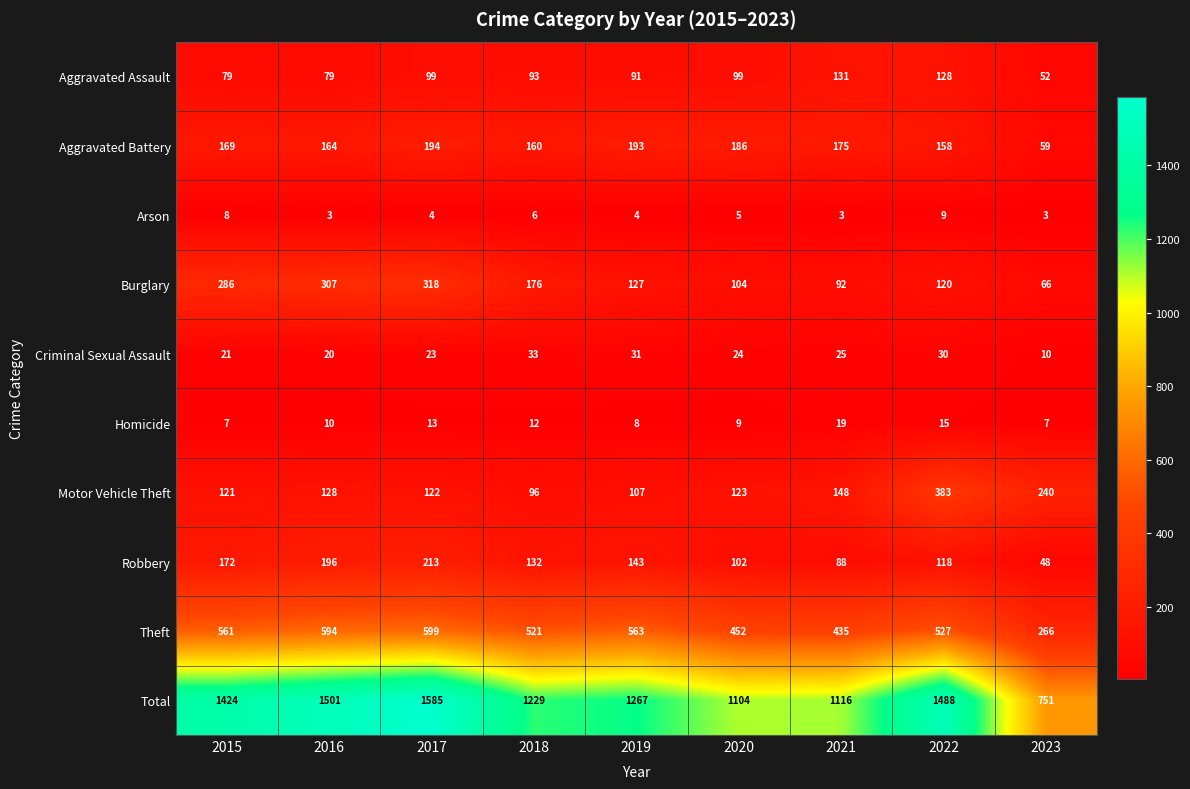

What is the sum of all Theft values?

4518